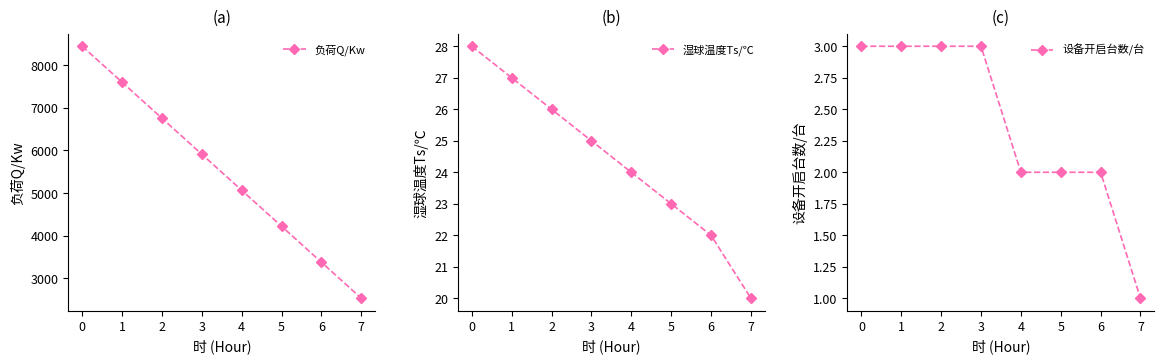

True or false: 湿球温度Ts/℃ has more than 0 interior local peaks.

False